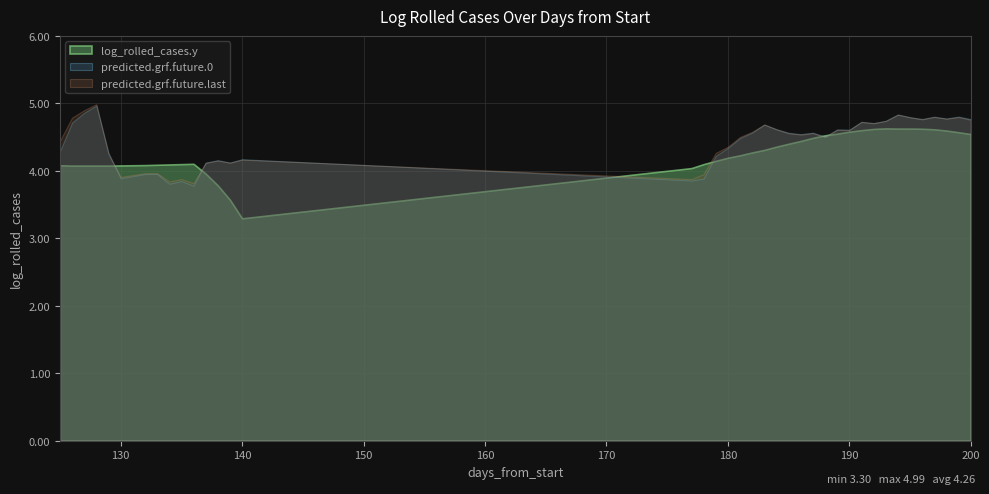

List the labels in order of value, largest first.

193, 194, 195, 196, 192, 197, 191, 198, 190, 199, 189, 200, 188, 187, 186, 185, 184, 183, 182, 181, 180, 179, 136, 135, 178, 134, 133, 132, 125, 131, 130, 126, 127, 128, 129, 177, 137, 138, 139, 140